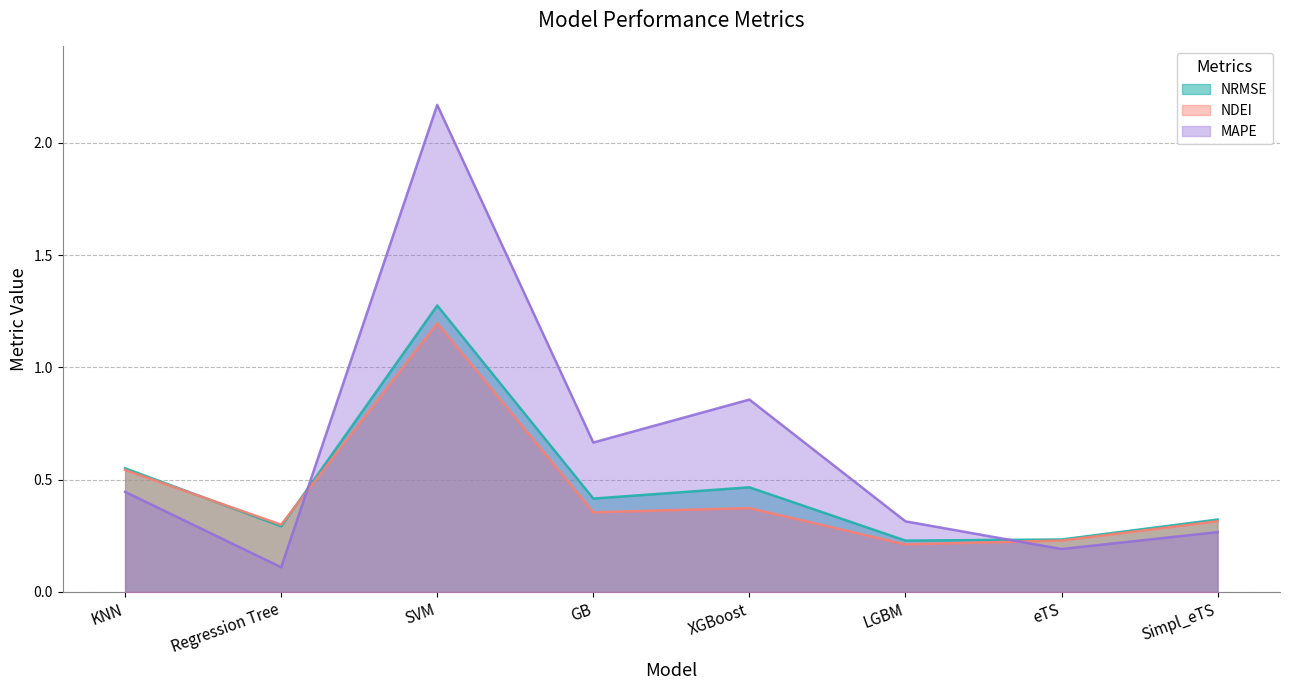

What is the sum of the NDEI values at Simpl_eTS and XGBoost?

0.7